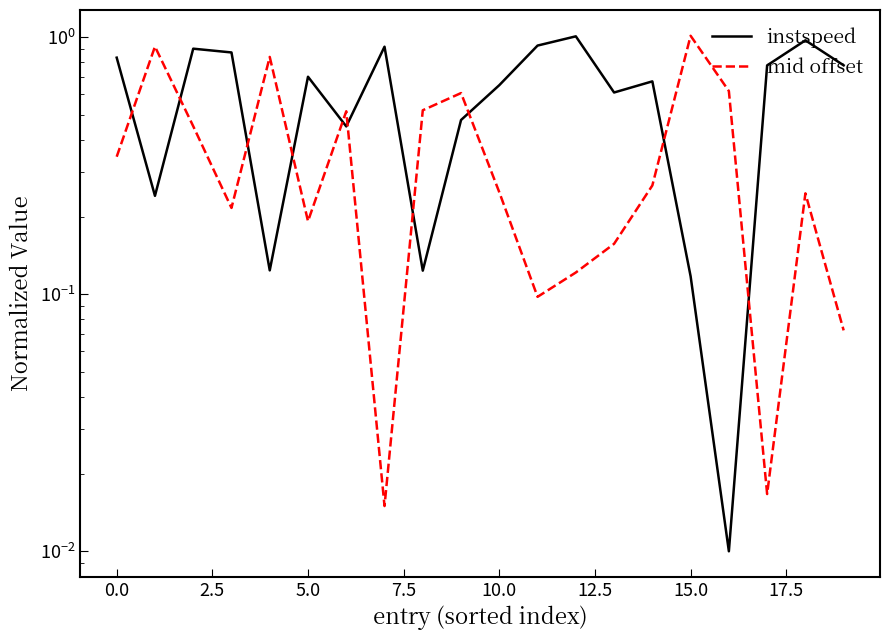

The instspeed series shows 1.2 at 0.0. True or false?

False